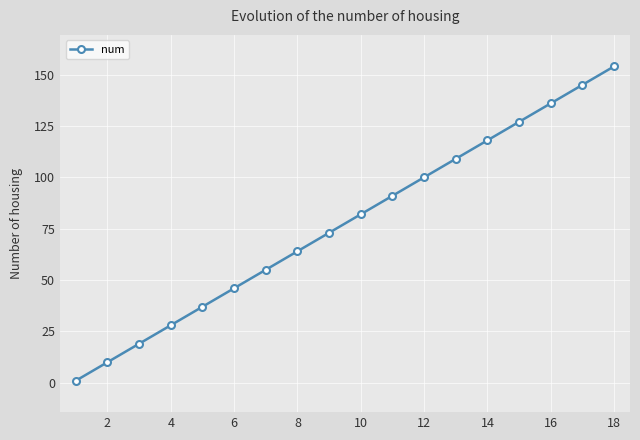

What is the difference between the maximum and minimum values?

153